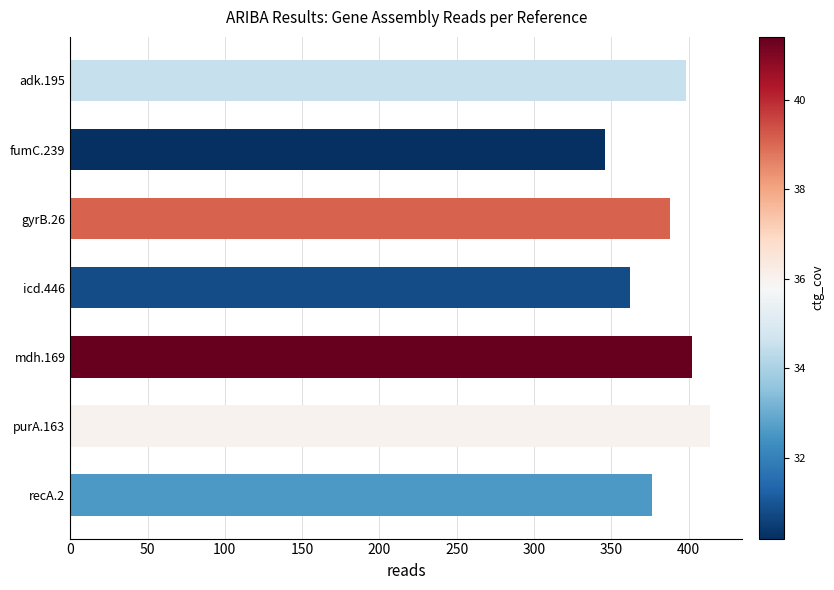

What is the difference between the maximum and minimum values?

68